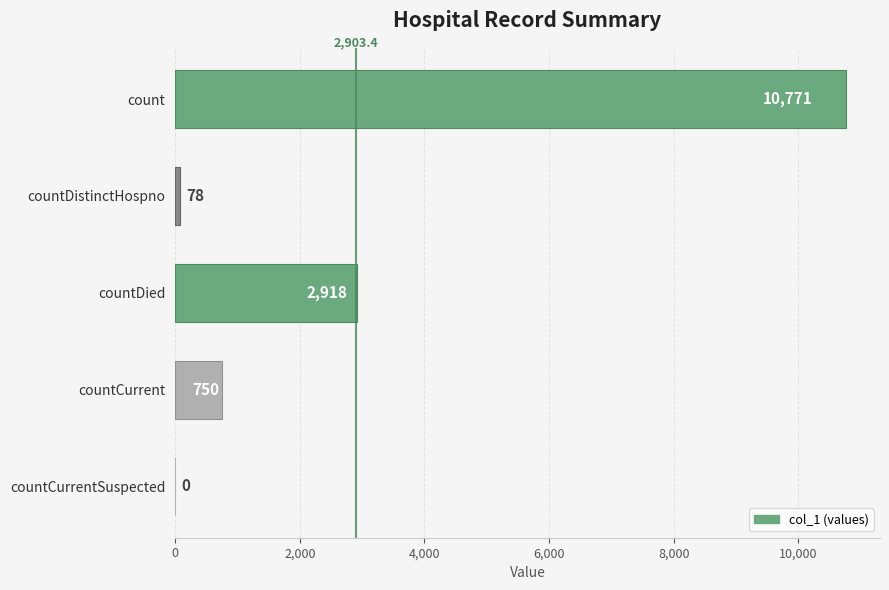

The value at countCurrentSuspected is 0. True or false?

True